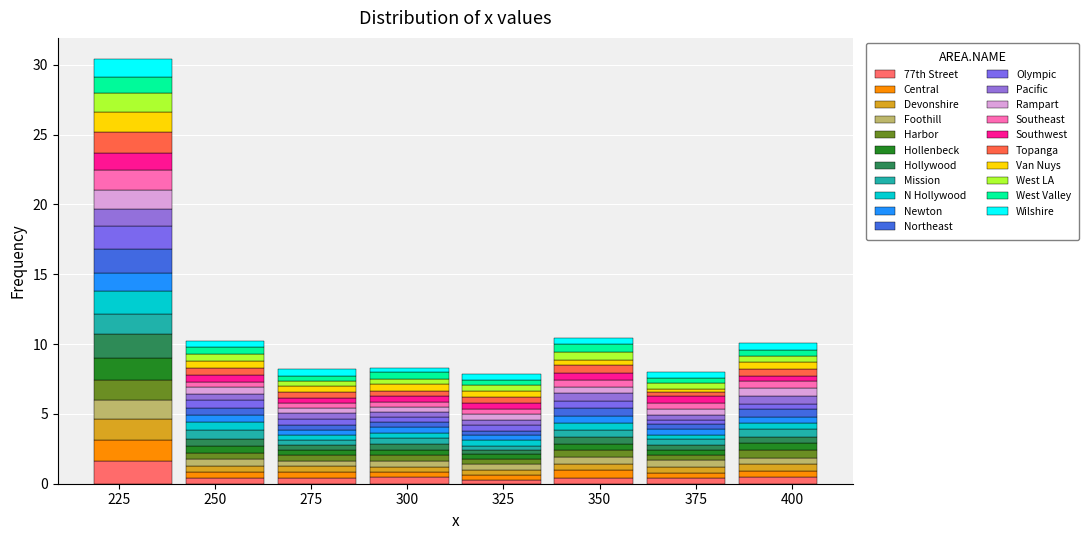

Which range on the x-axis has the tallest stacked bar (by total height)?

215 to 240